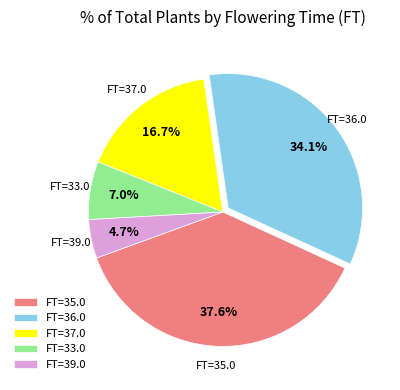

Count the number of slices in the pie.

5